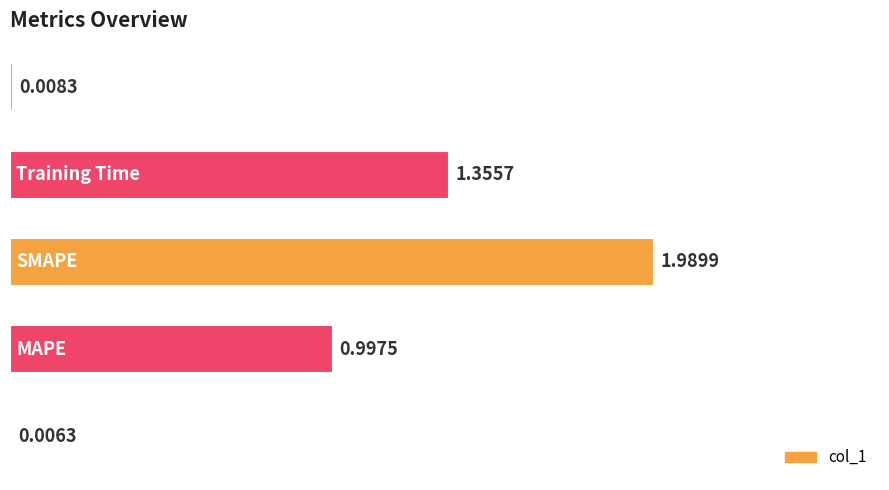

What is the sum of all values?

4.4